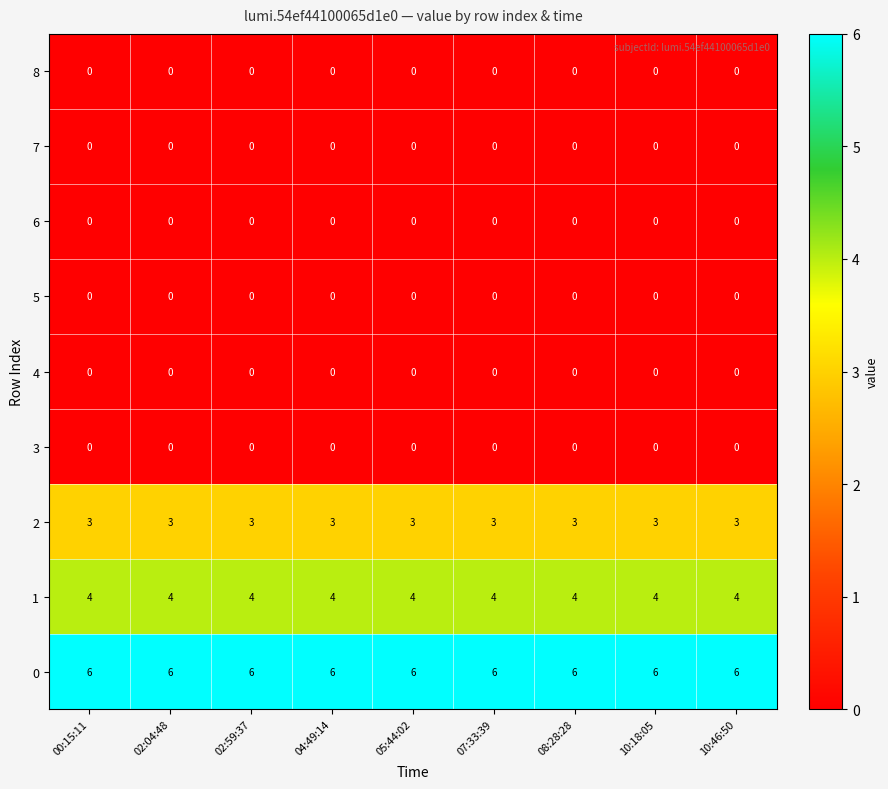

At how many categories does at least one series exceed 0?

9